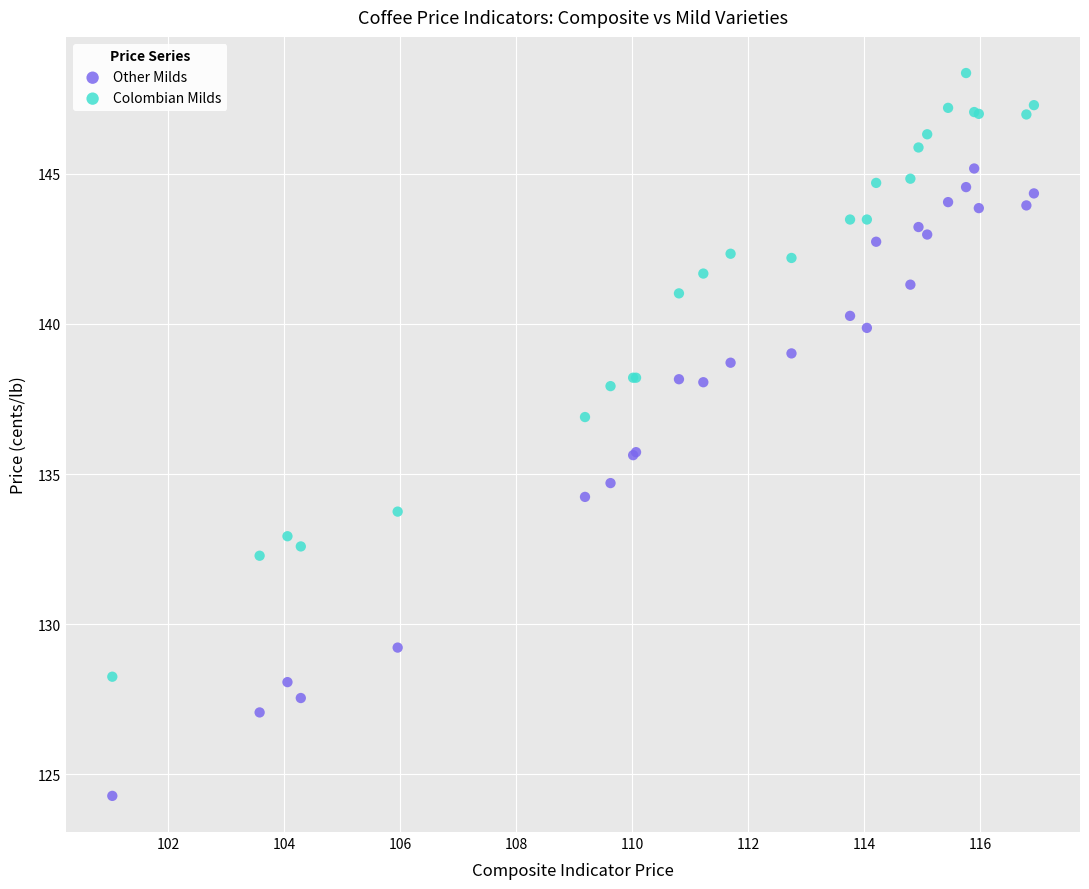

Which series has the largest Y range (max minus min)?

Other Milds